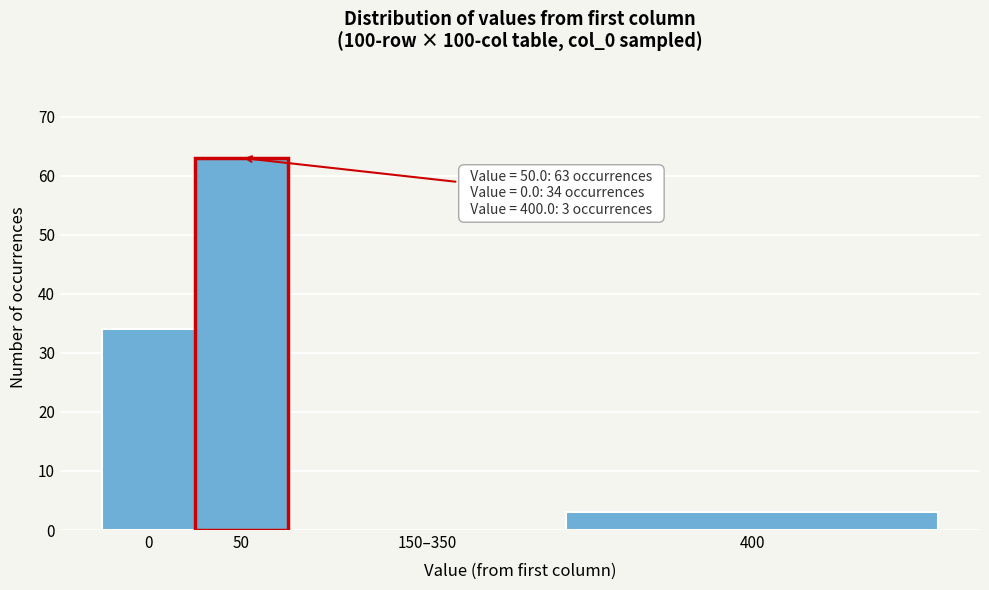

Reading left to right, extract all data points from this chart.

0=34	50=63	150–350=0	400=3